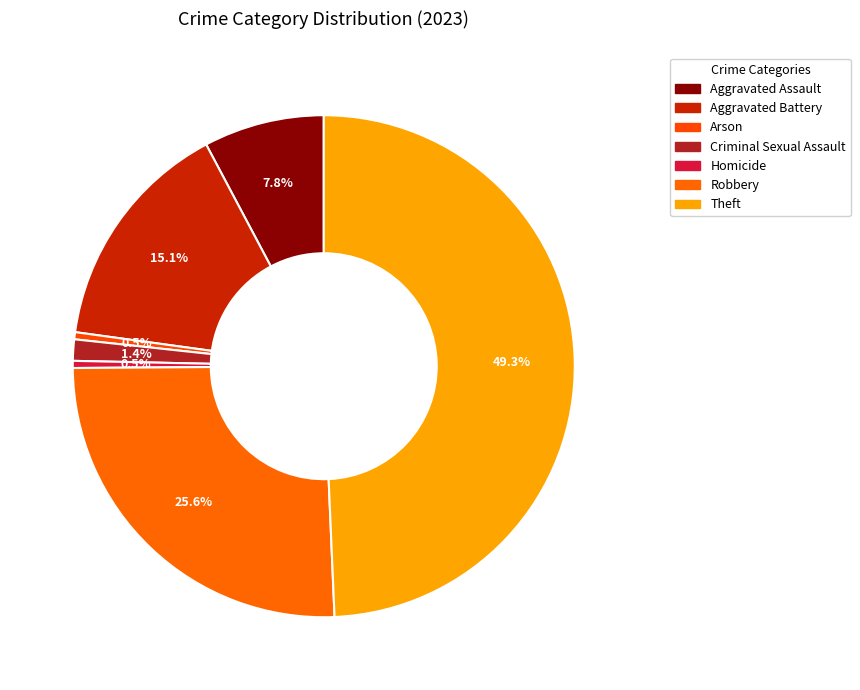

To the nearest percent, what is the difference between the largest and smallest slice percentages?

49%